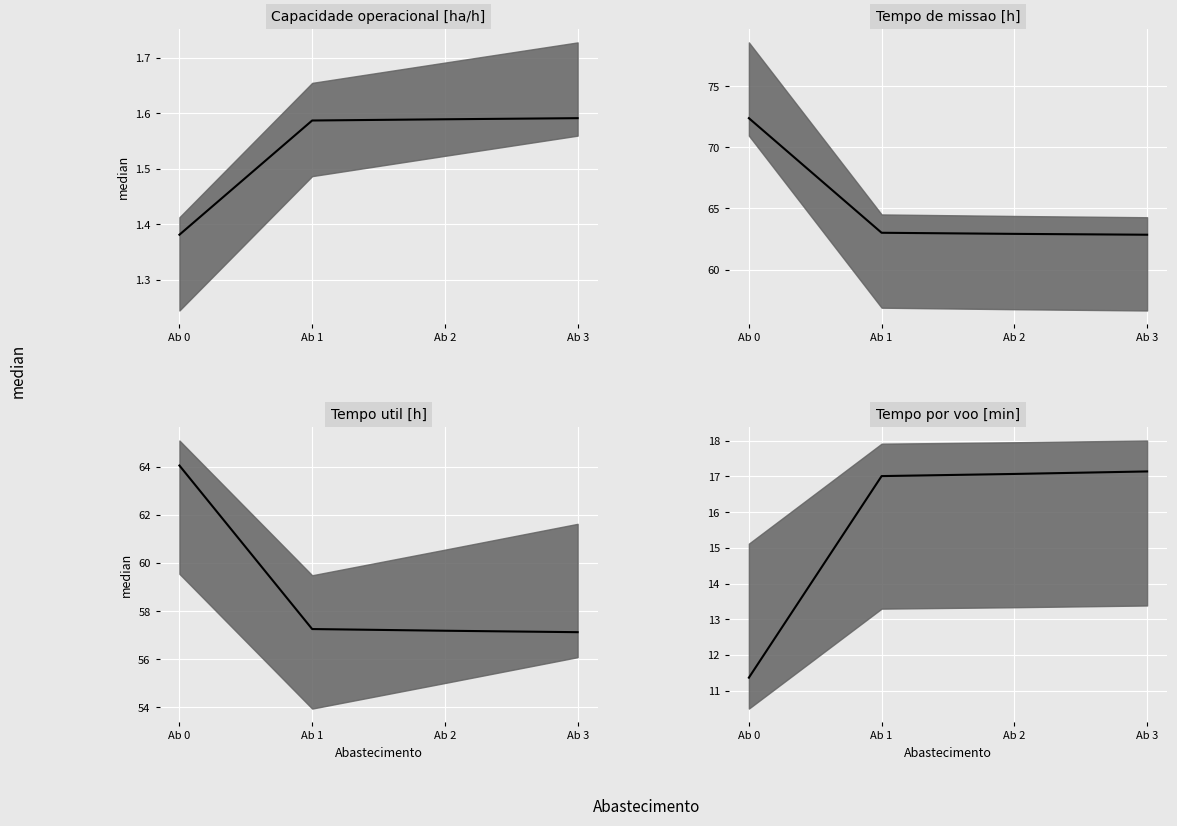

Rank the series by their maximum value, from lowest to highest.

Capacidade operacional [ha/h], Tempo por voo [min], Tempo util [h], Tempo de missao [h]